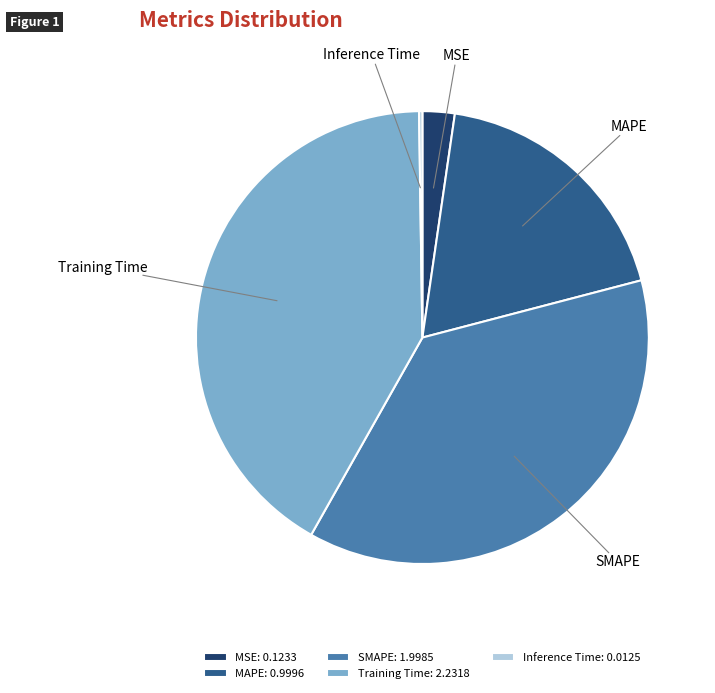

Do Training Time and SMAPE together represent more than half of the pie?

Yes